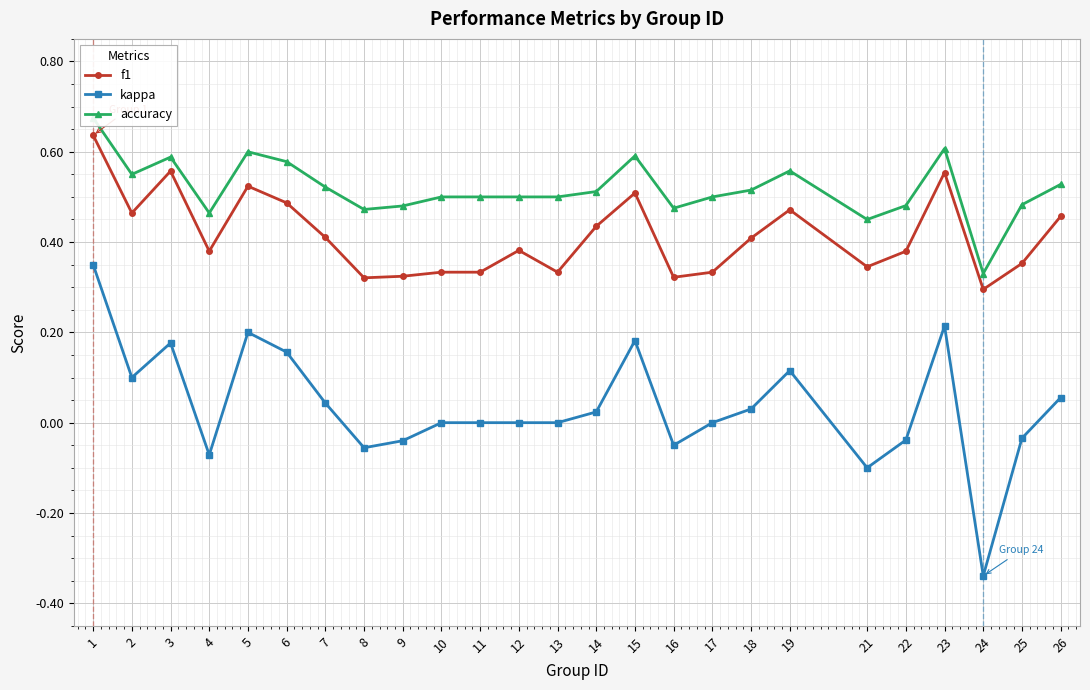

How many values in the kappa series are below 0?

8